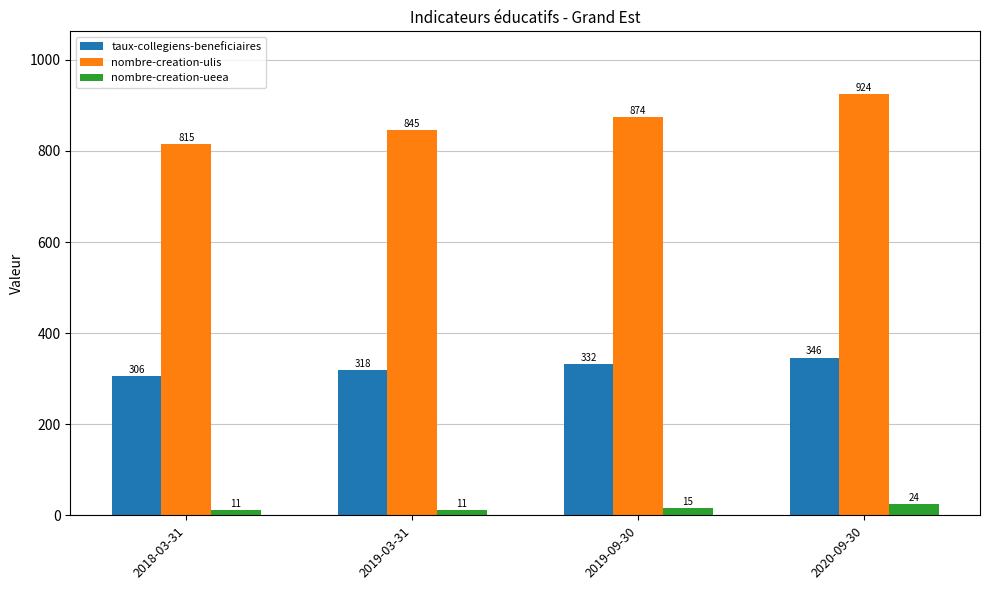

The value of nombre-creation-ulis at 2019-09-30 is 1467. True or false?

False